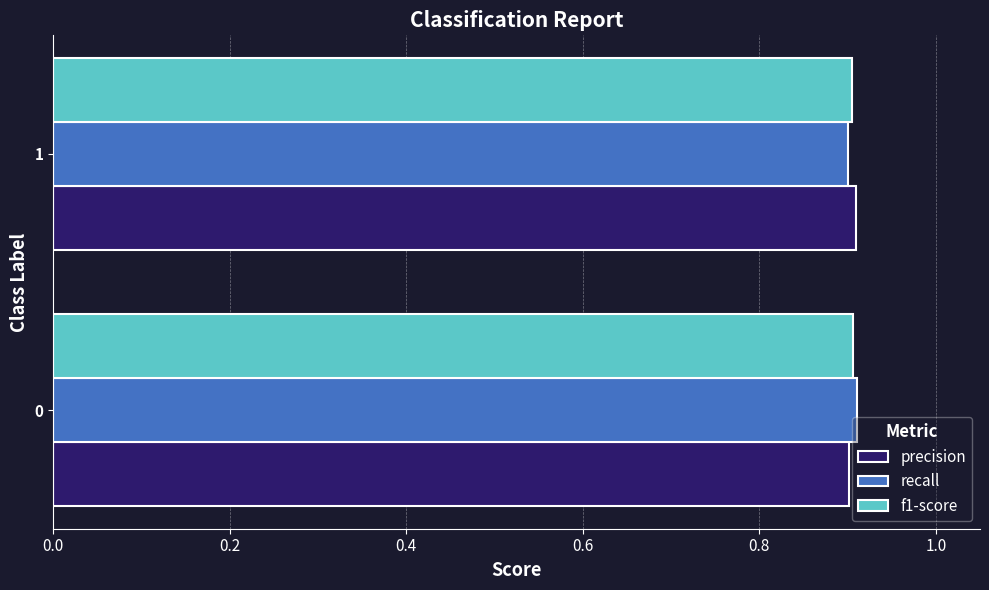

How many categories are shown in the chart?

2